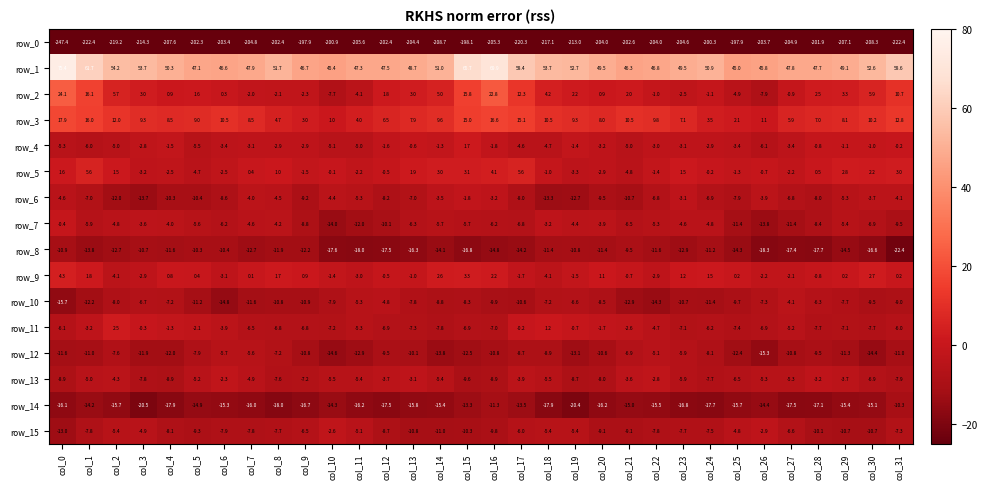

Rank the series at col_31 from lowest to highest value.

row_0, row_8, row_12, row_14, row_7, row_10, row_13, row_15, row_11, row_6, row_4, row_9, row_5, row_2, row_3, row_1